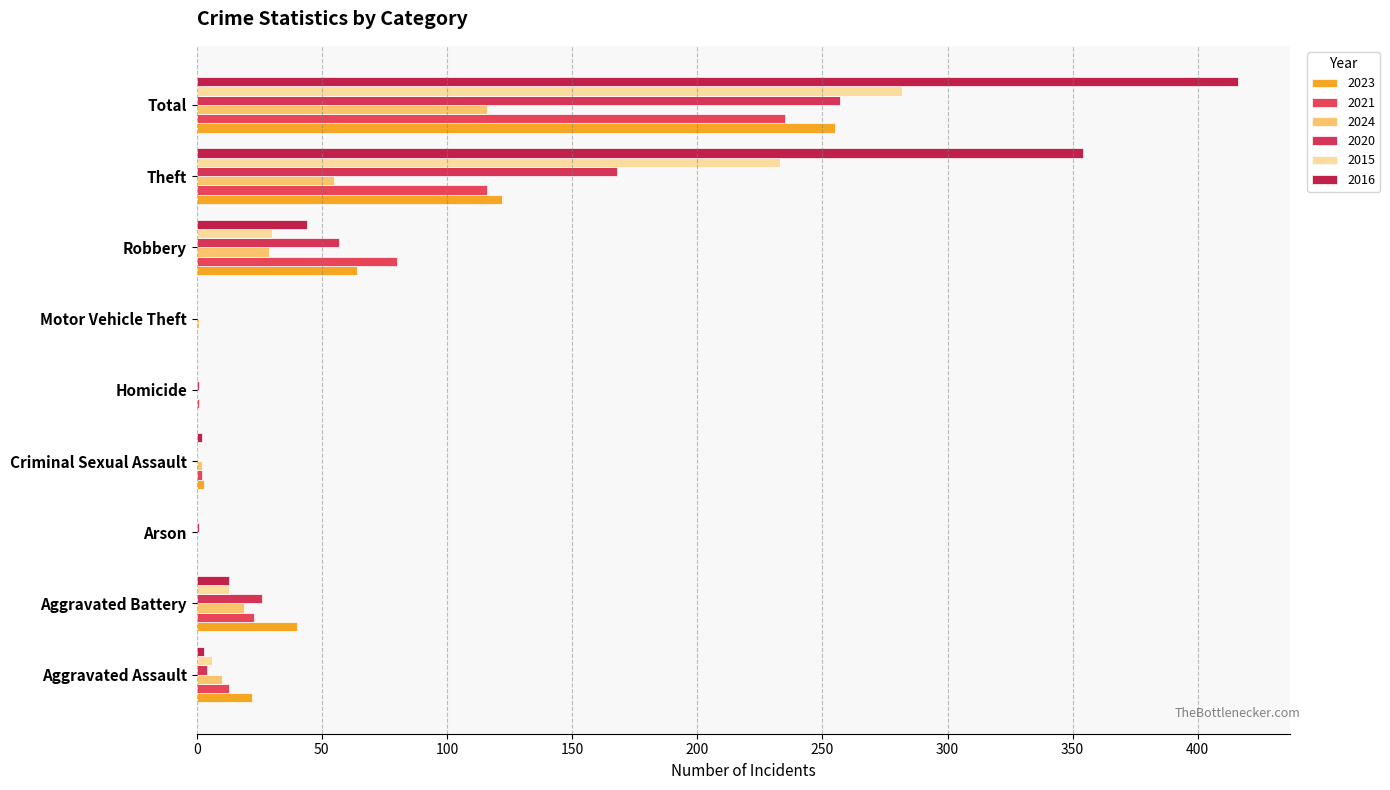

Reading right to left, what are all the values shown in this chart?

2023: Total=255	Theft=122	Robbery=64	Motor Vehicle Theft=0	Homicide=0	Criminal Sexual Assault=3	Arson=0	Aggravated Battery=40	Aggravated Assault=22
2021: Total=235	Theft=116	Robbery=80	Motor Vehicle Theft=0	Homicide=1	Criminal Sexual Assault=2	Arson=0	Aggravated Battery=23	Aggravated Assault=13
2024: Total=116	Theft=55	Robbery=29	Motor Vehicle Theft=1	Homicide=0	Criminal Sexual Assault=2	Arson=0	Aggravated Battery=19	Aggravated Assault=10
2020: Total=257	Theft=168	Robbery=57	Motor Vehicle Theft=0	Homicide=1	Criminal Sexual Assault=0	Arson=1	Aggravated Battery=26	Aggravated Assault=4
2015: Total=282	Theft=233	Robbery=30	Motor Vehicle Theft=0	Homicide=0	Criminal Sexual Assault=0	Arson=0	Aggravated Battery=13	Aggravated Assault=6
2016: Total=416	Theft=354	Robbery=44	Motor Vehicle Theft=0	Homicide=0	Criminal Sexual Assault=2	Arson=0	Aggravated Battery=13	Aggravated Assault=3